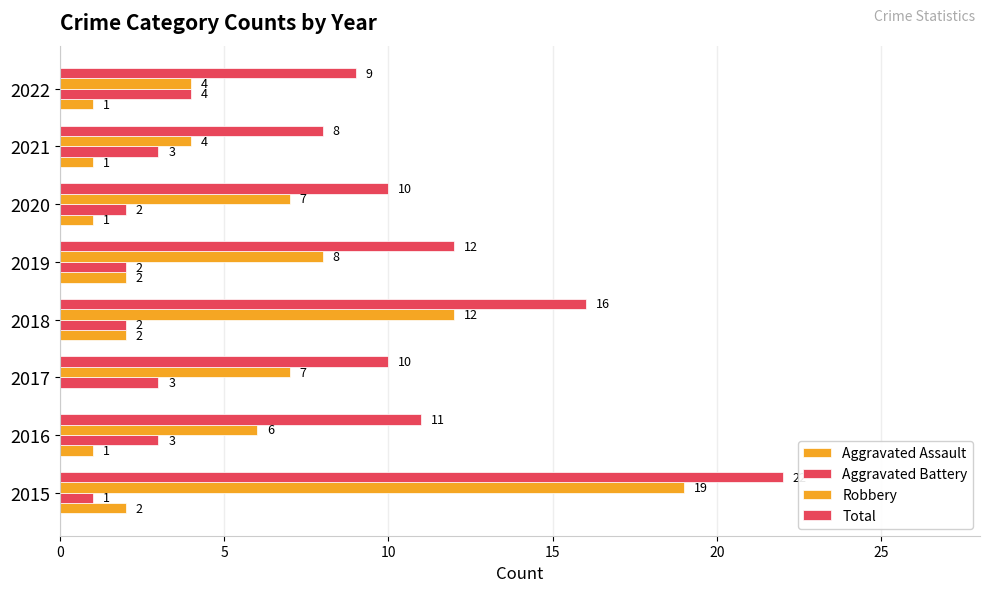

Count the number of data series in this chart.

4